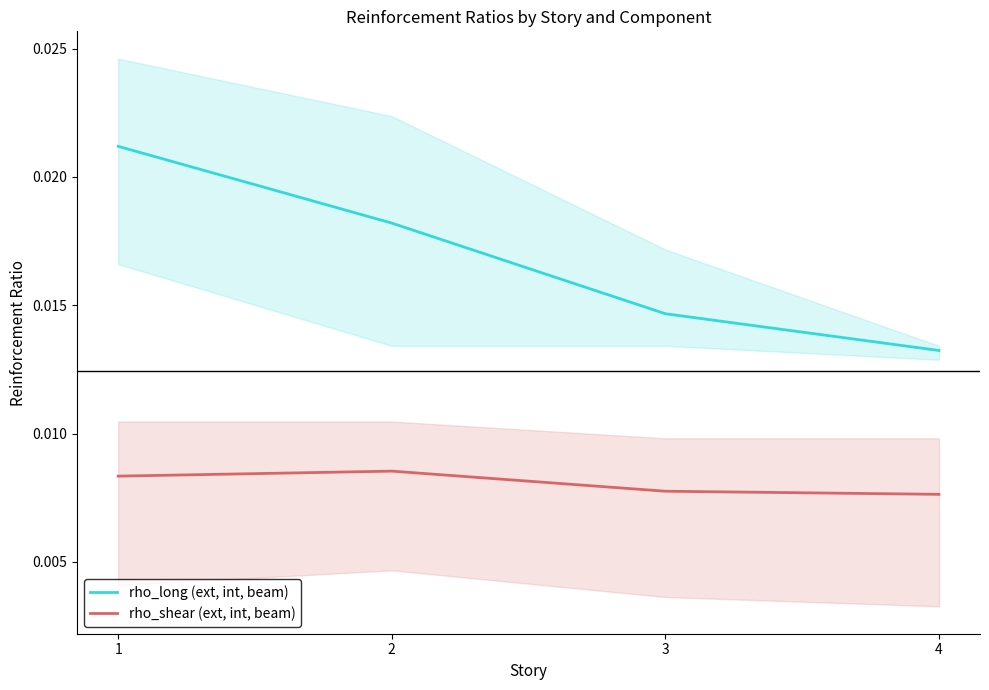

Between 2 and 3, which is larger?

2